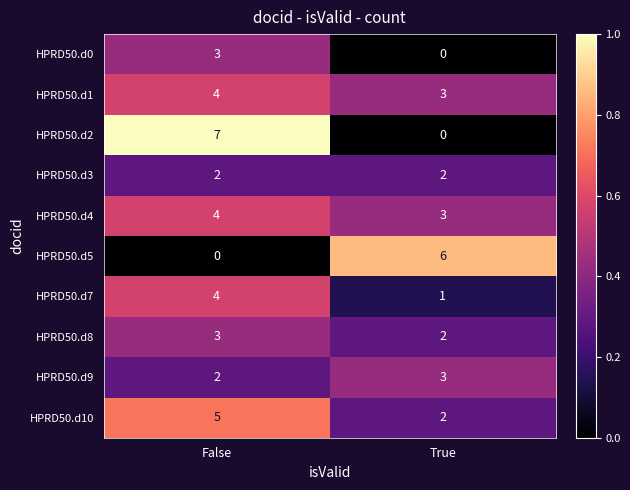

Which series has the widest spread of values?

HPRD50.d2